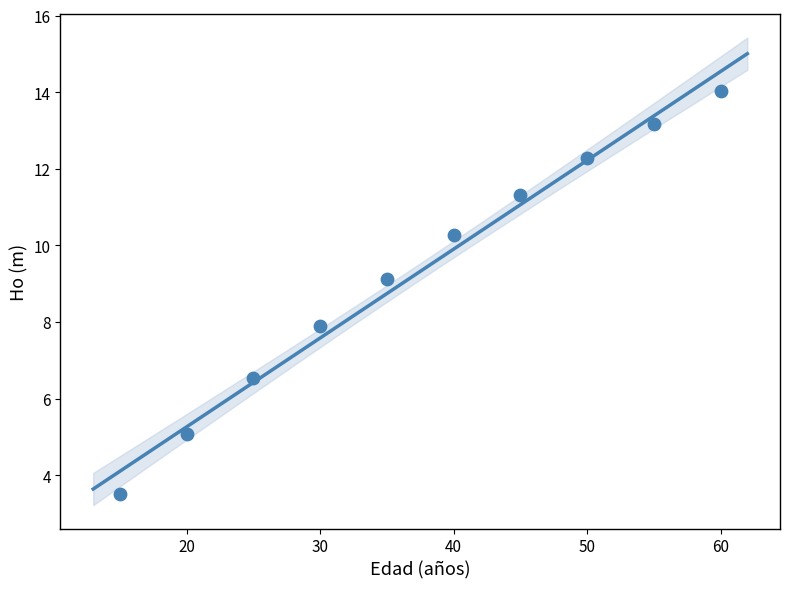

What is the range of X values (max minus min)?

45.0